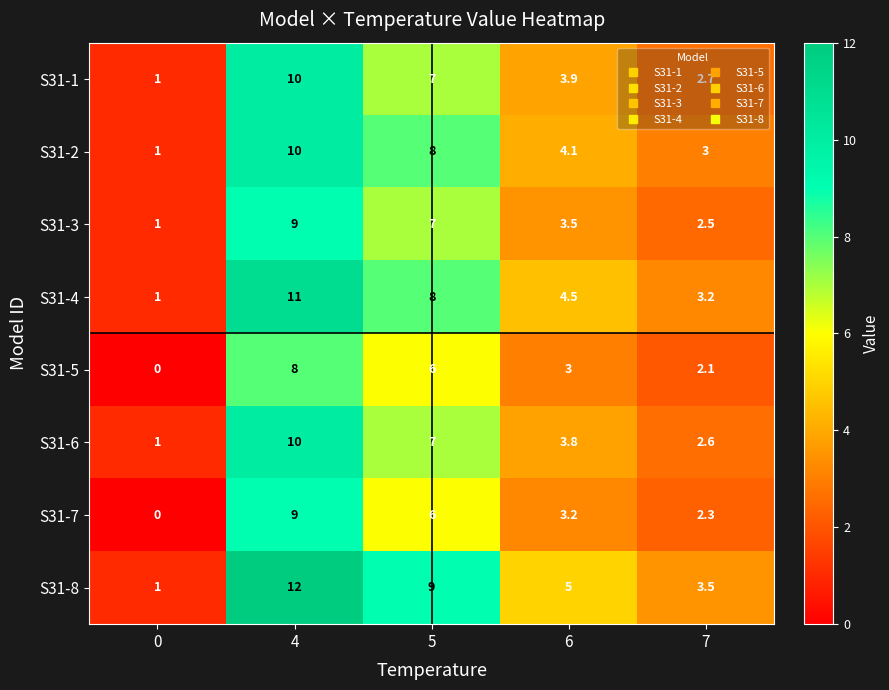

The value of S31-2 at 0 is 0.4. True or false?

False